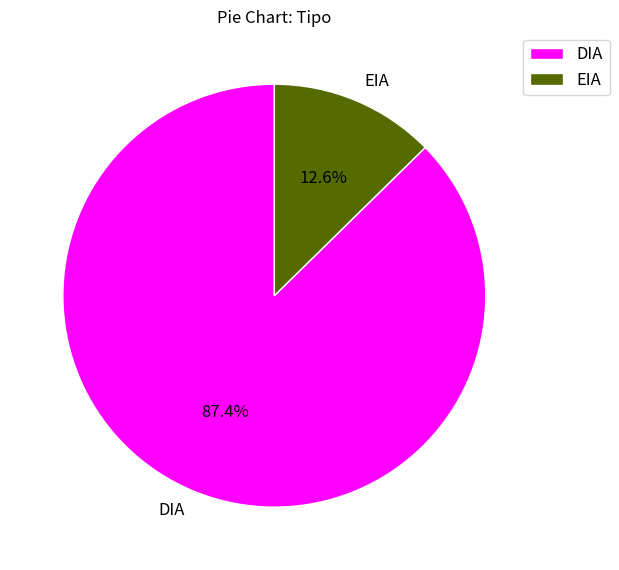

To the nearest percent, what portion does DIA represent?

87%